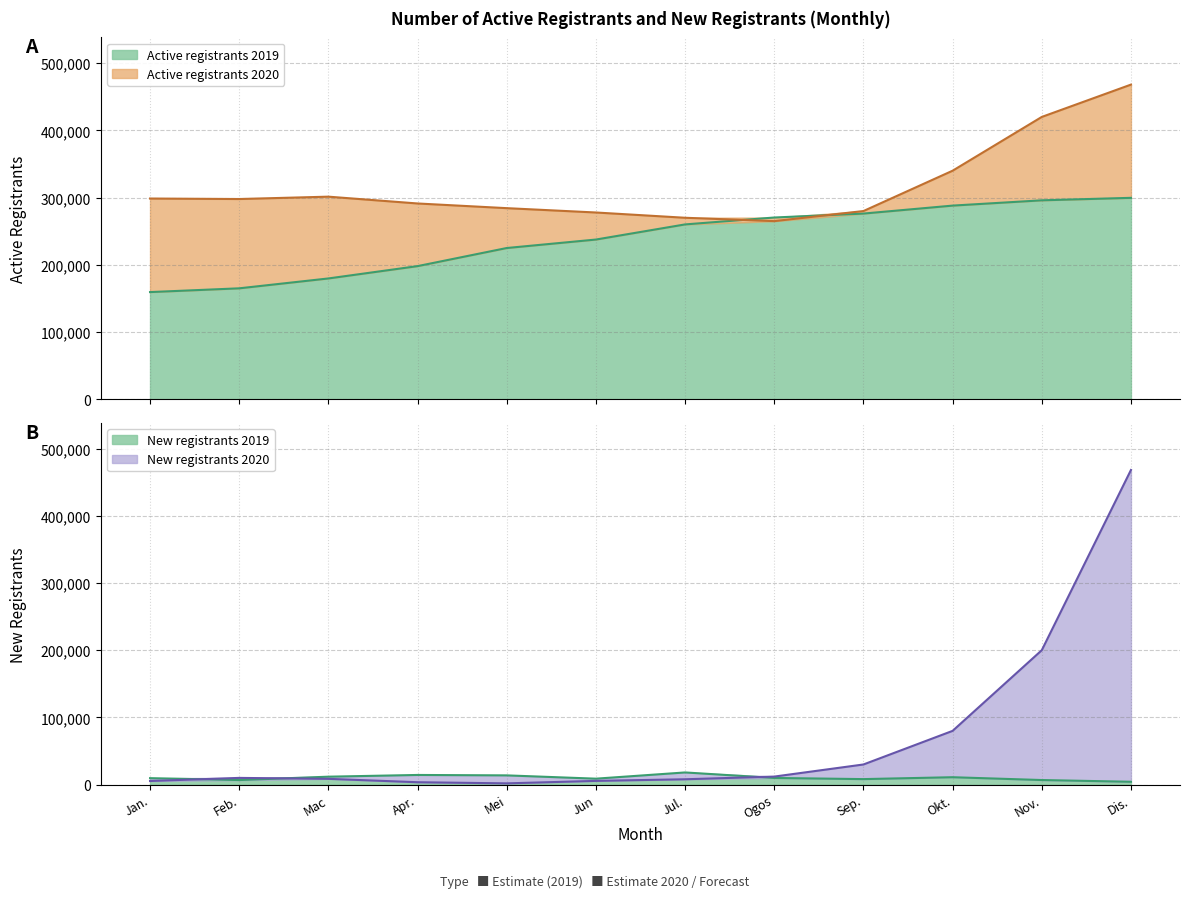

What is the sum of the New registrants 2020 values at Ogos and Sep.?

42000